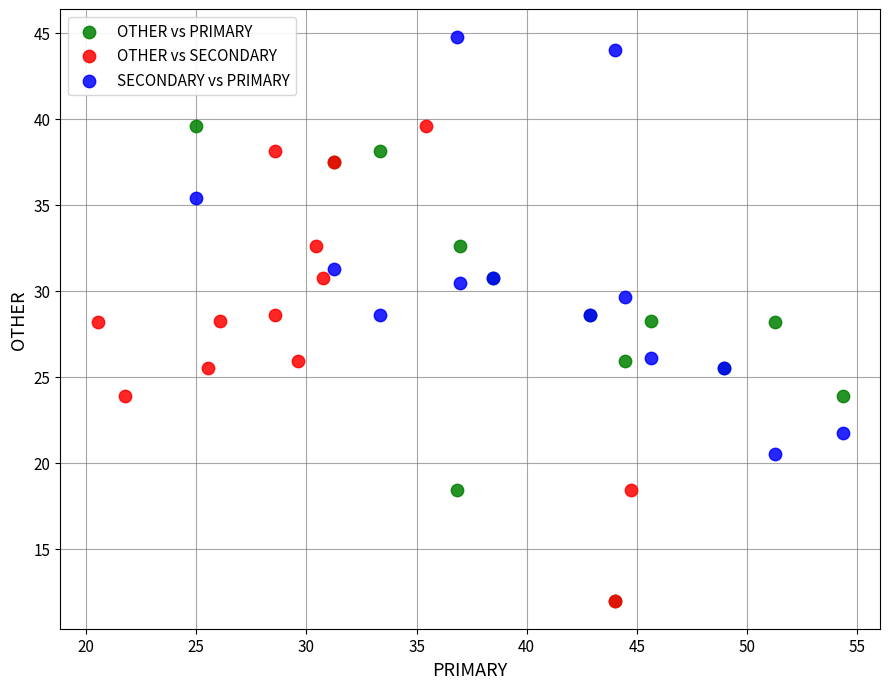

Which series reaches the maximum Y coordinate?

SECONDARY vs PRIMARY